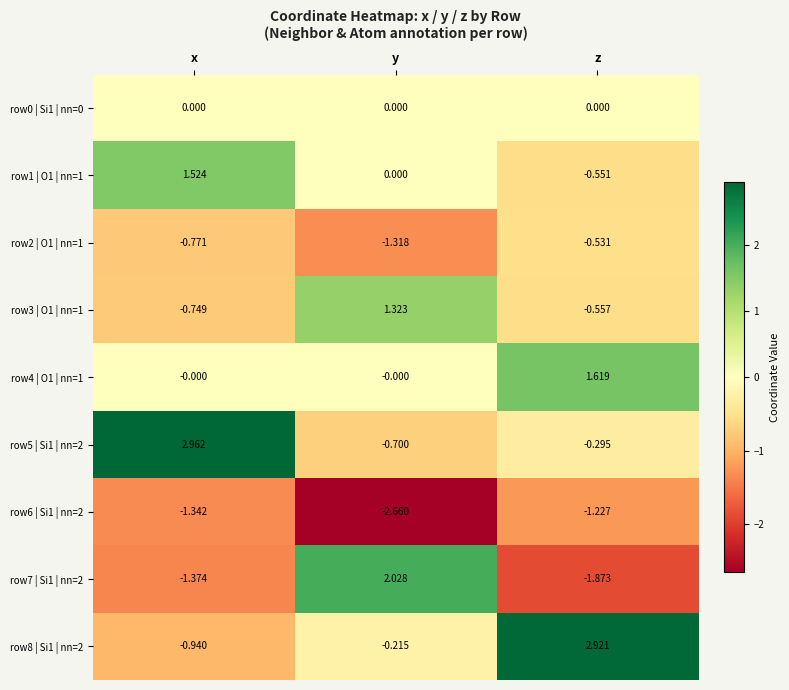

Which series has the largest range (max minus min)?

row7 | Si1 | nn=2